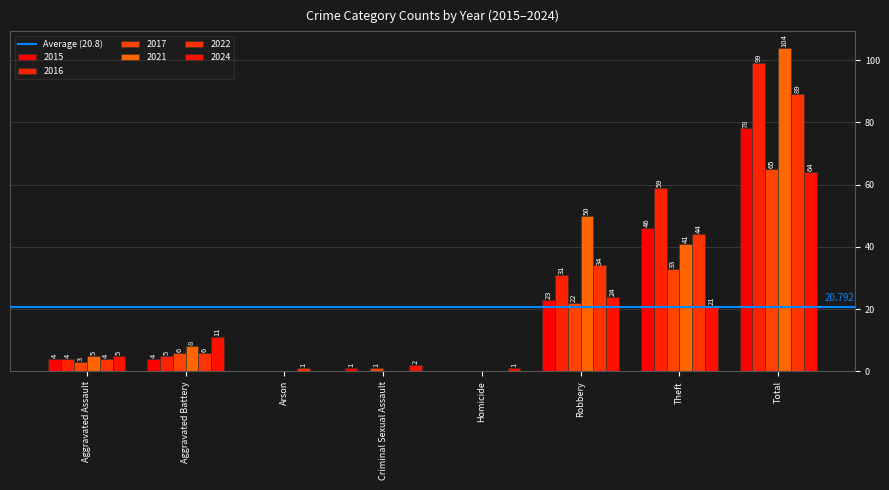

Count the number of categories in the chart.

8